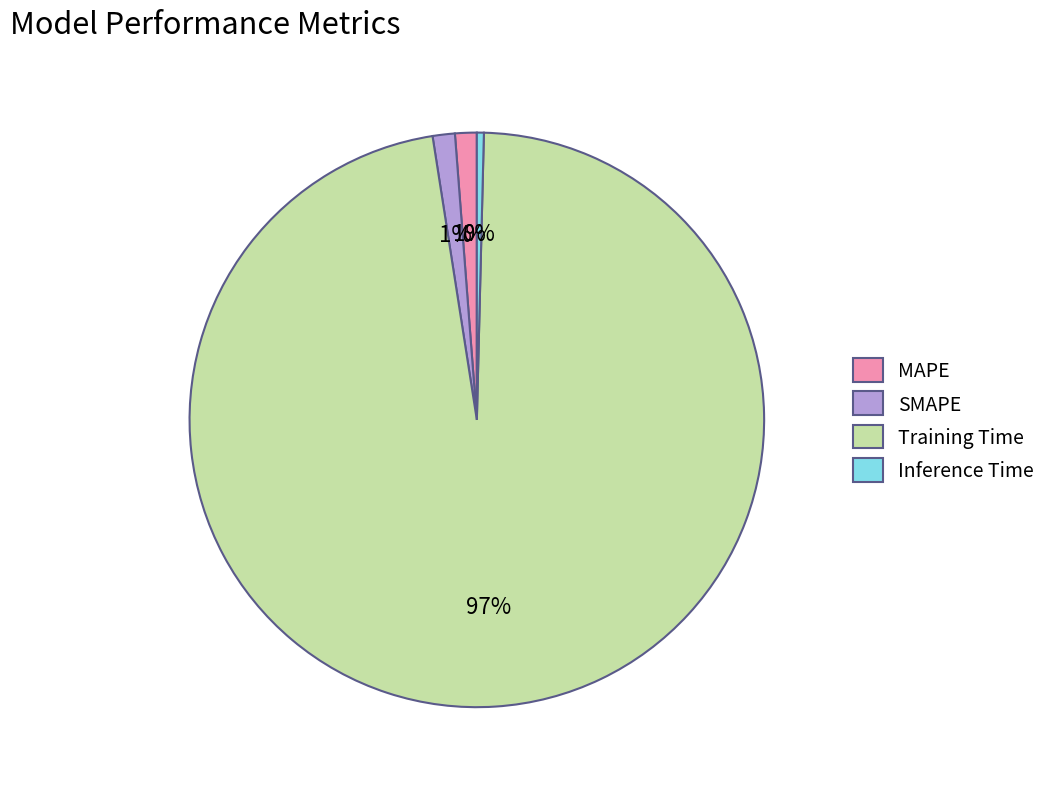

Which slice is the smallest?

Inference Time